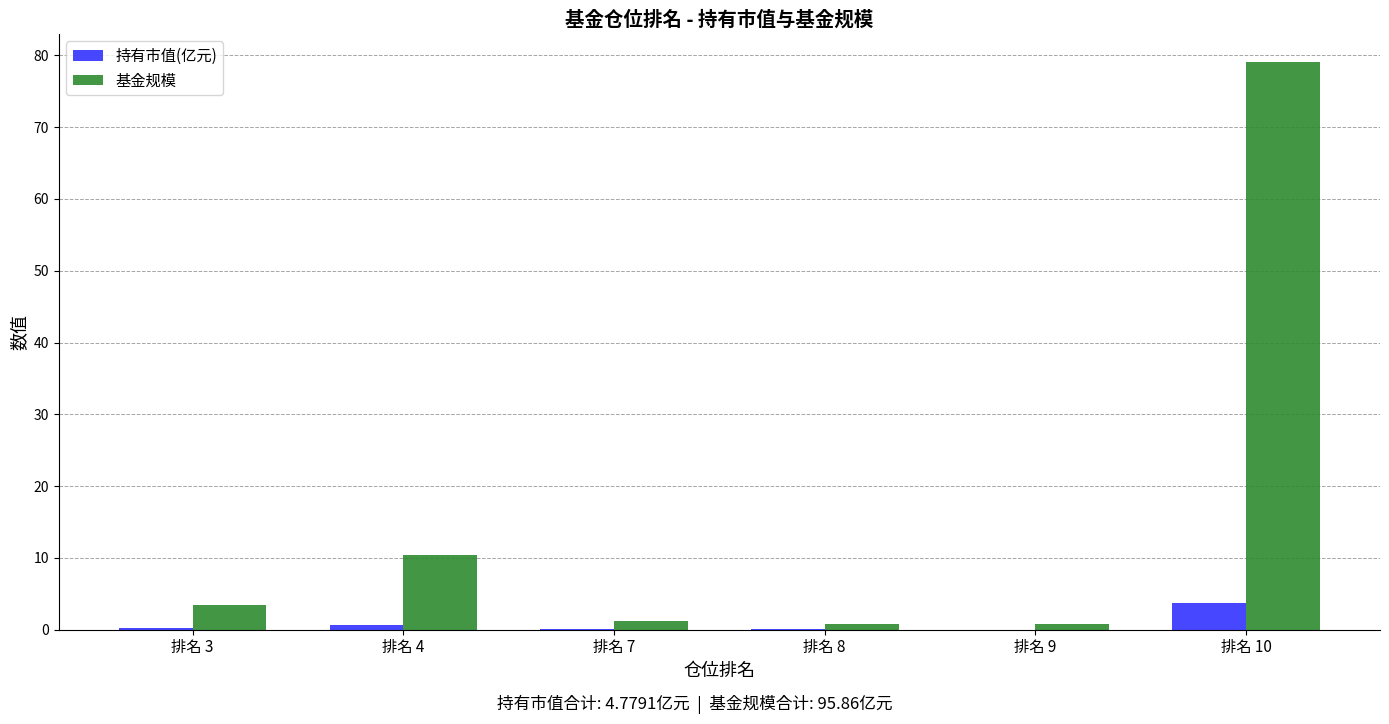

What is the total value across all series at 排名 7?

1.3